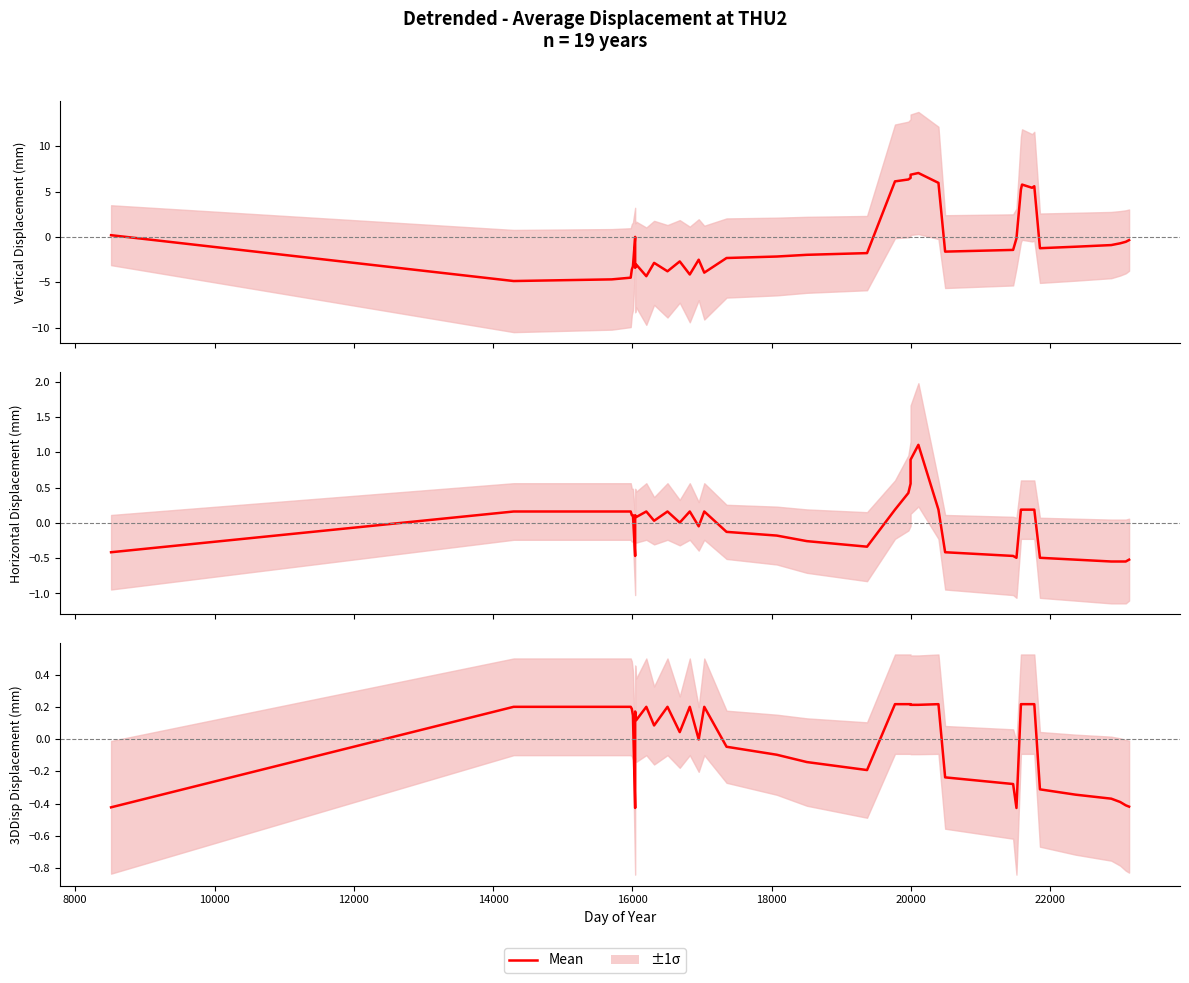

At which category does the data reach its first local peak?

20000